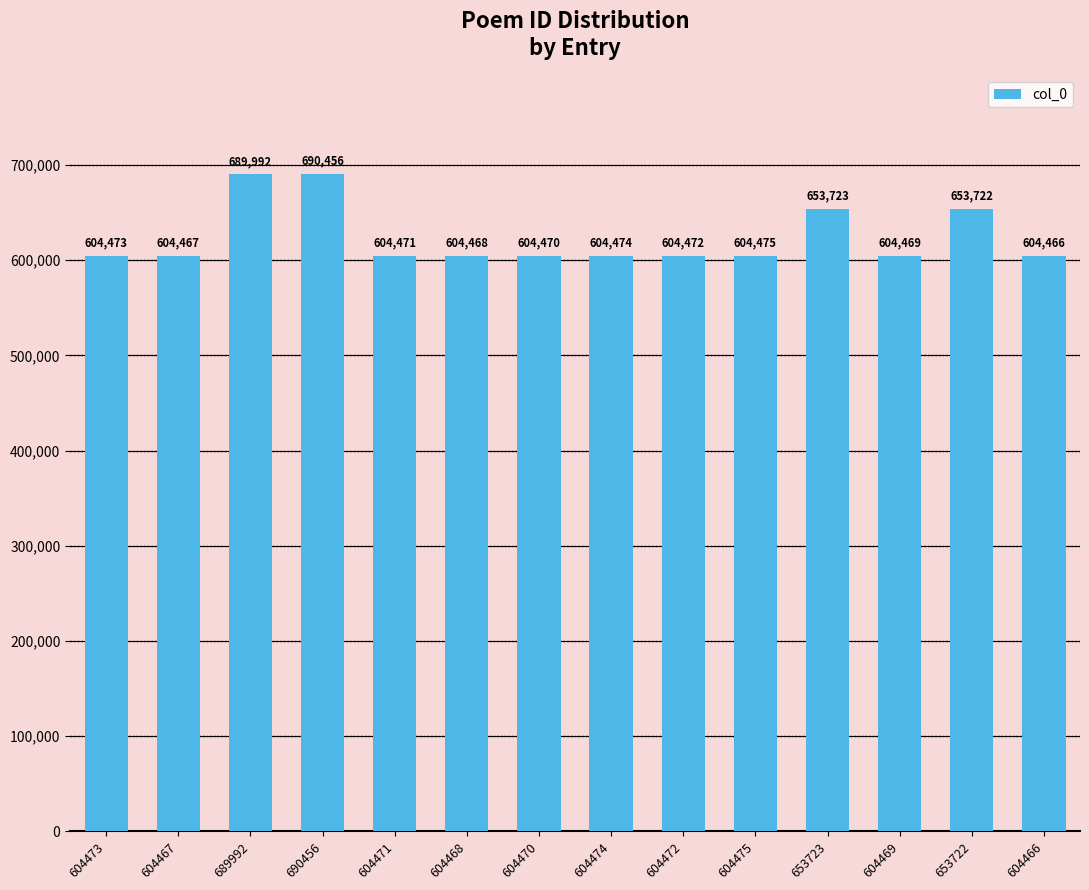

What is the label of the 2nd bar from the right?

653722